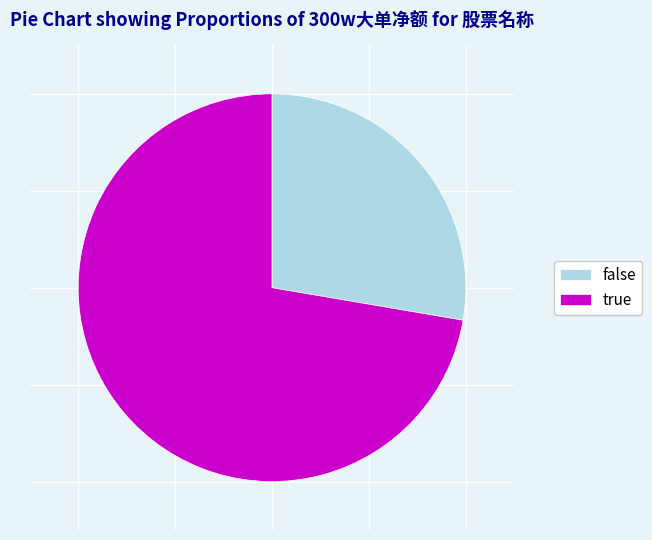

What is the majority slice?

true